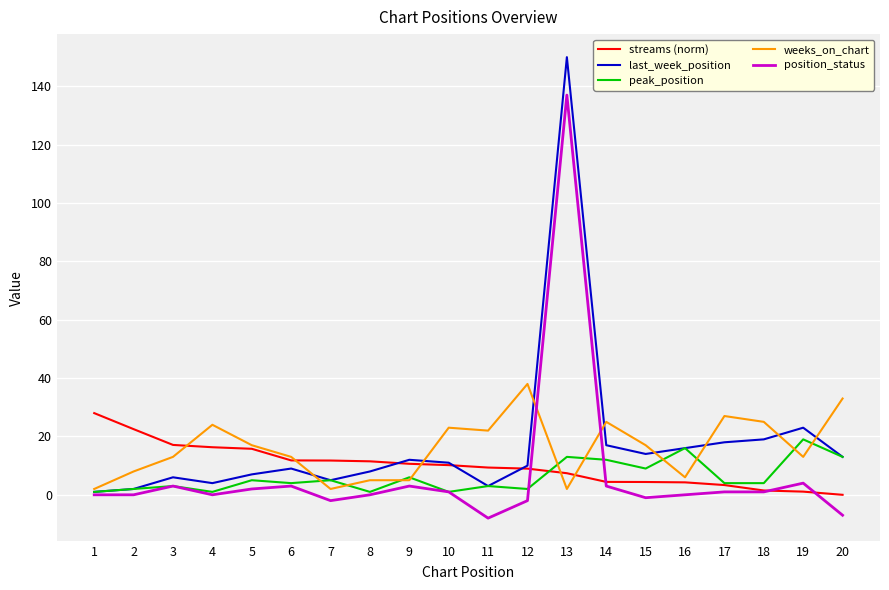

Count the number of categories in the chart.

20